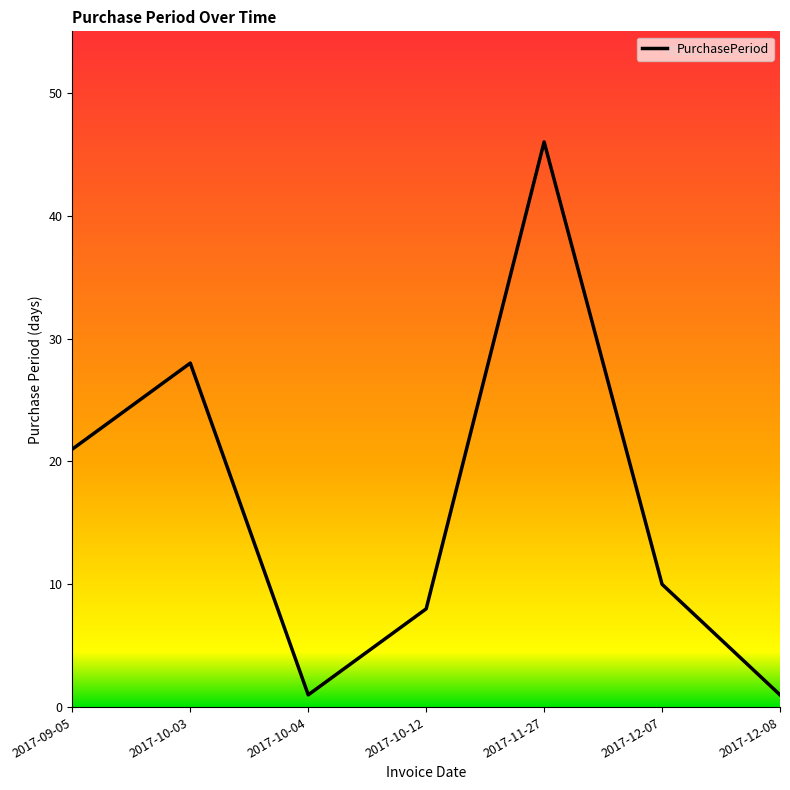

At which category does the chart reach its peak across all series?

2017-11-27